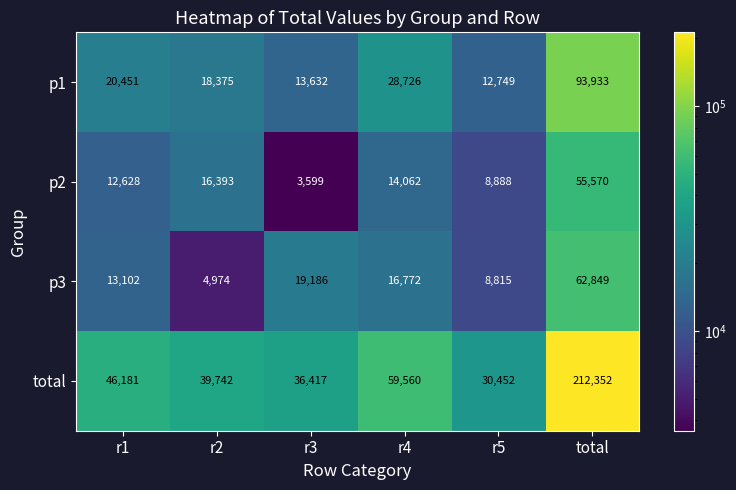

Rank the series by their maximum value, from lowest to highest.

p2, p3, p1, total